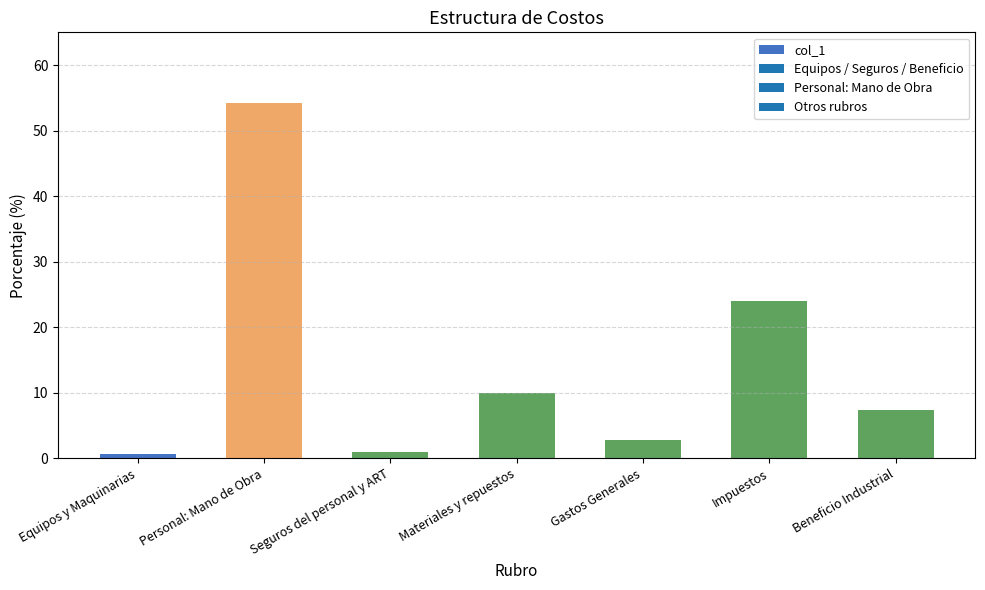

What is the sum of all values?

100.0